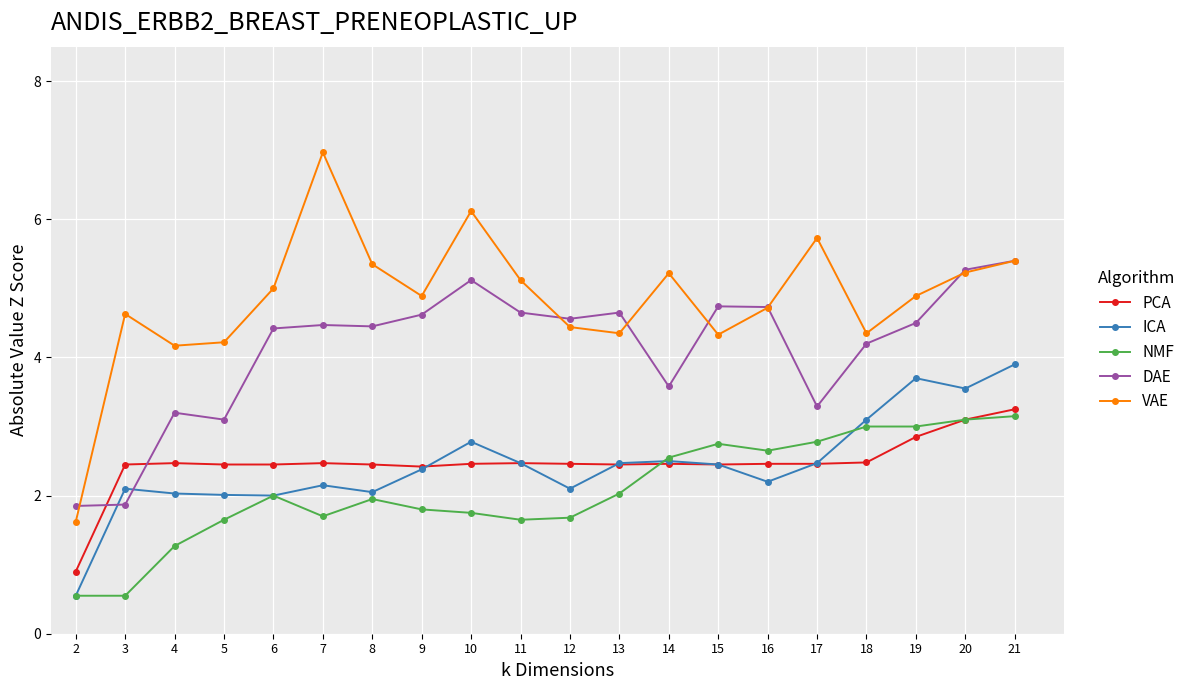

How many data points does each series have?

20